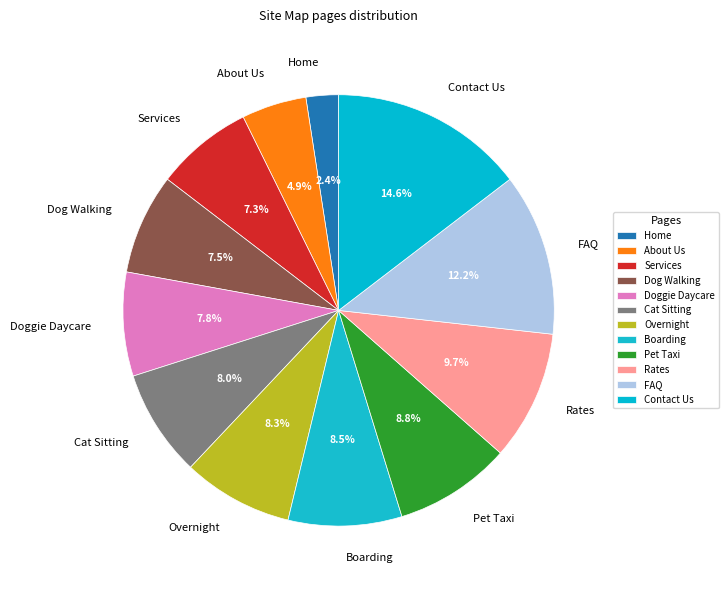

How much of the chart is everything except Overnight?

91.7%